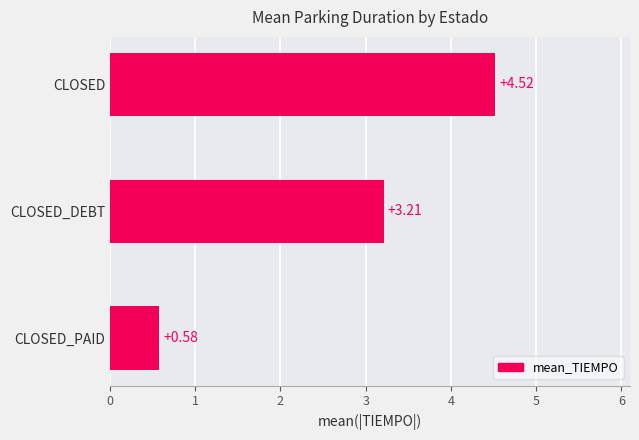

Count the values in the range 0 to 4.

2